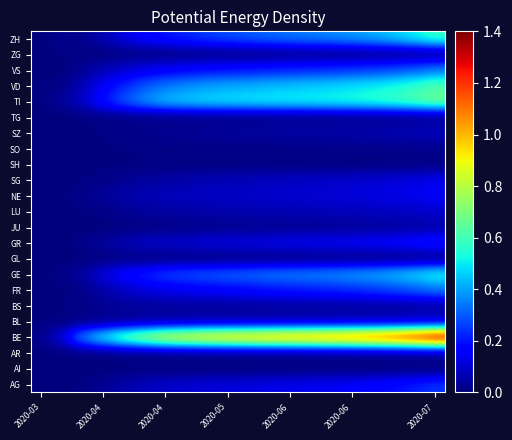

Count the number of categories in the chart.

20